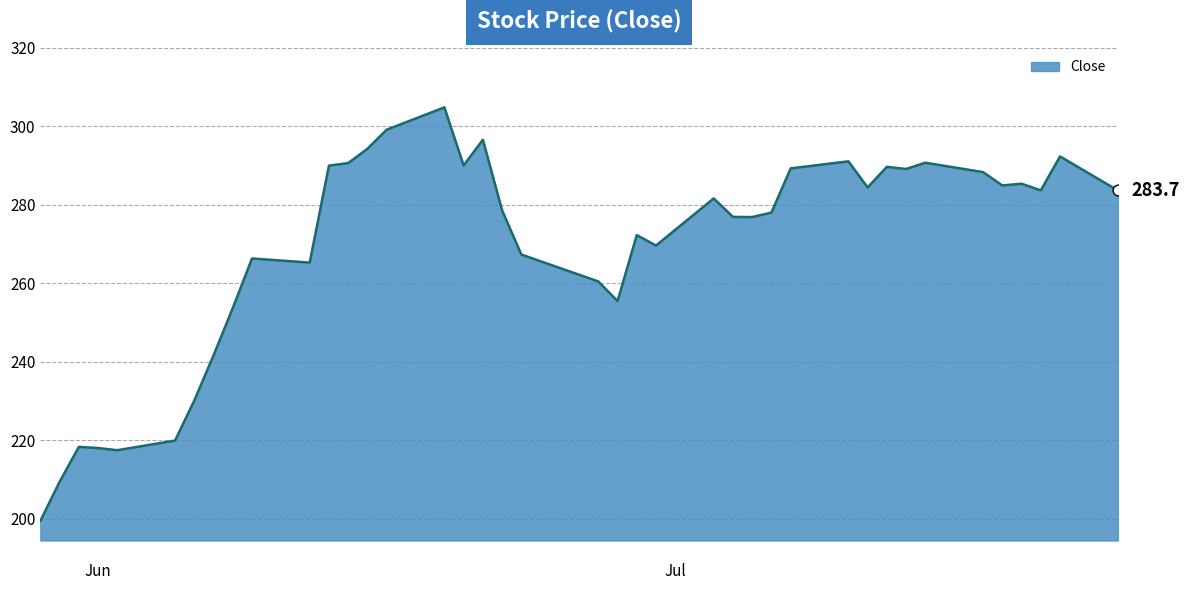

What is the greatest value displayed?

304.9